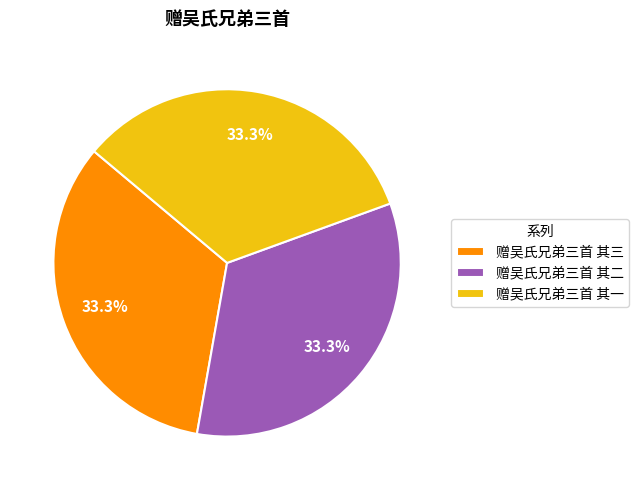

What is the total percentage of 赠吴氏兄弟三首 其二 and 赠吴氏兄弟三首 其一?

66.7%